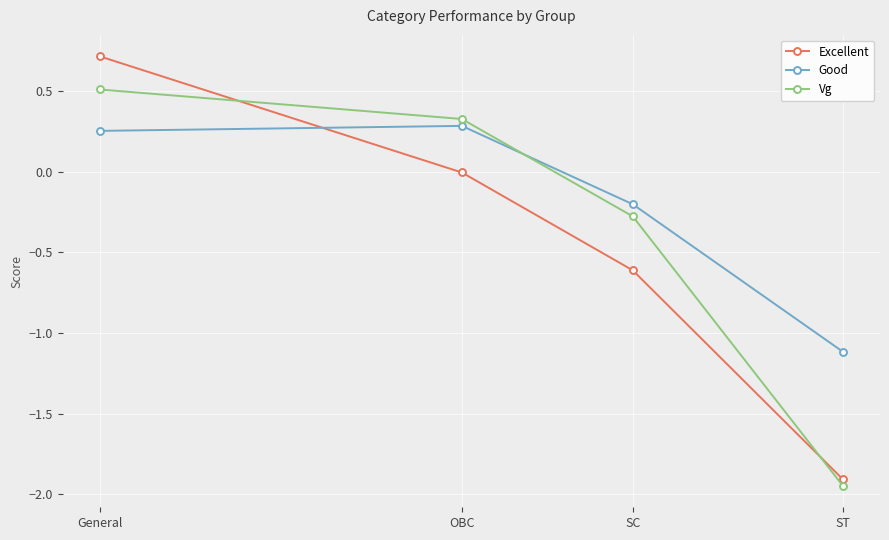

True or false: Excellent and Vg cross at least once.

True